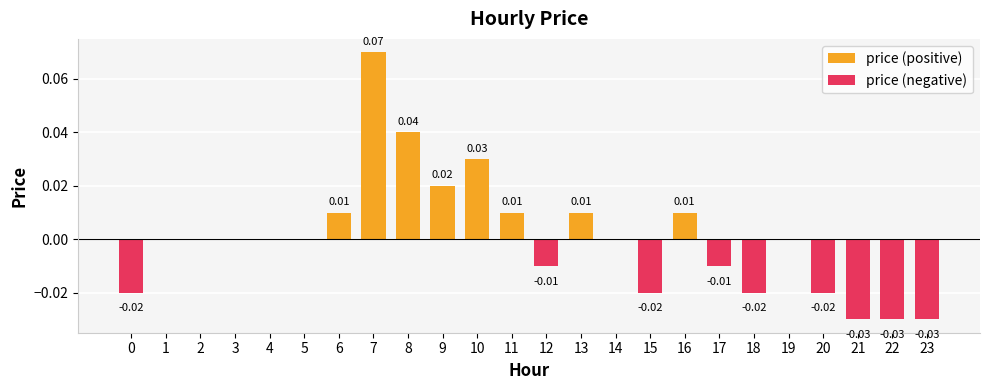

Which series has the widest spread of values?

price (positive)